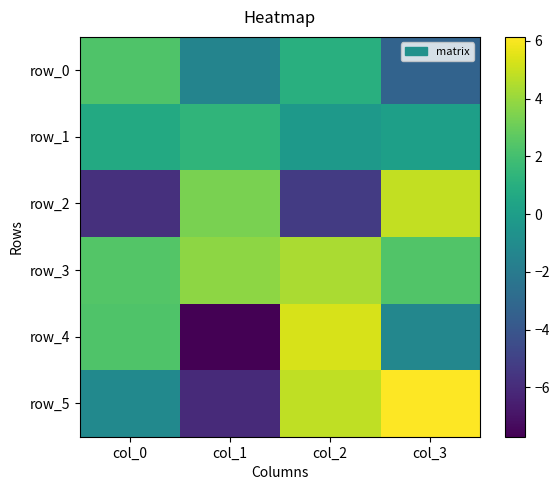

True or false: row_0 has a value of 2.3 at col_0.

True